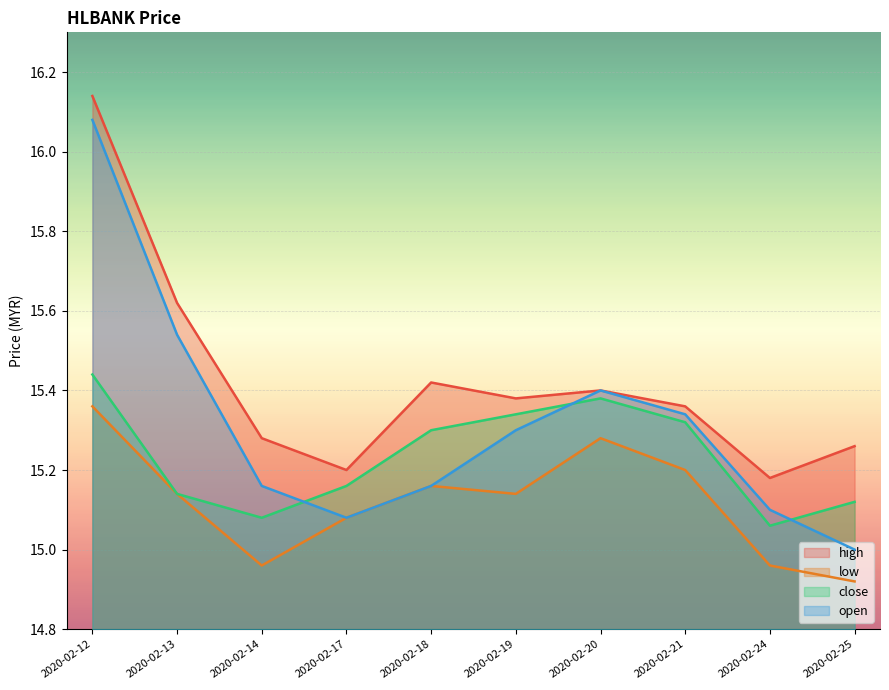

True or false: high and open intersect in this chart.

False